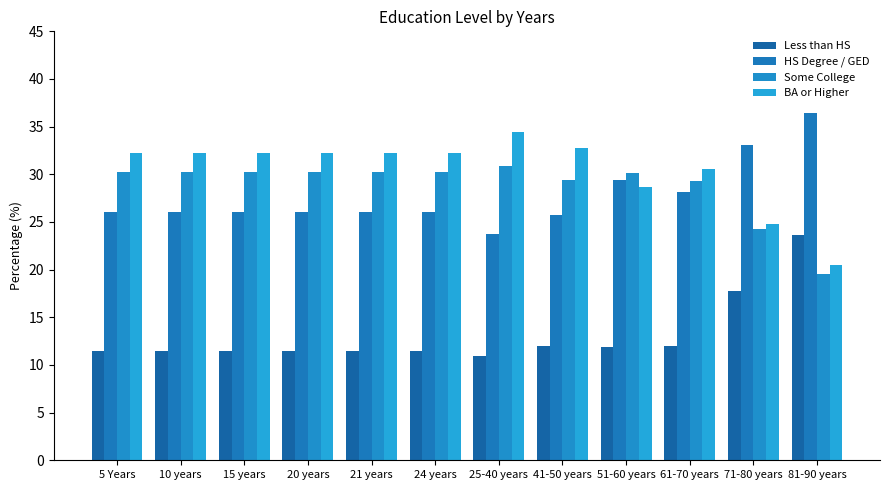

What is the highest value of the BA or Higher series?

34.4